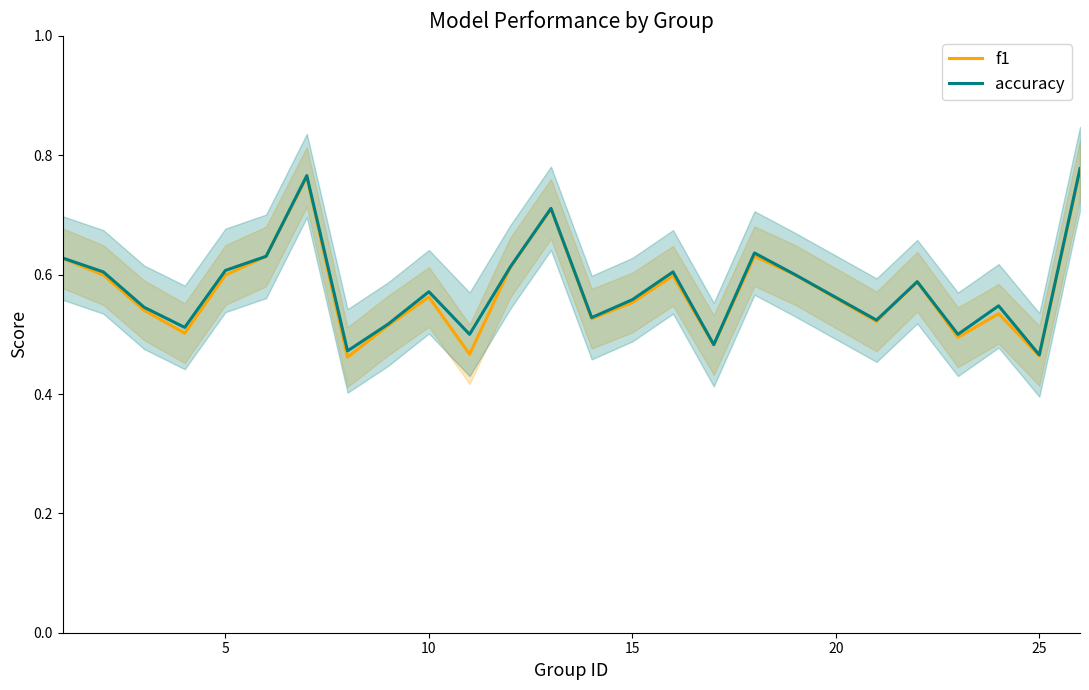

The value of accuracy at 30 is 1.2. True or false?

False